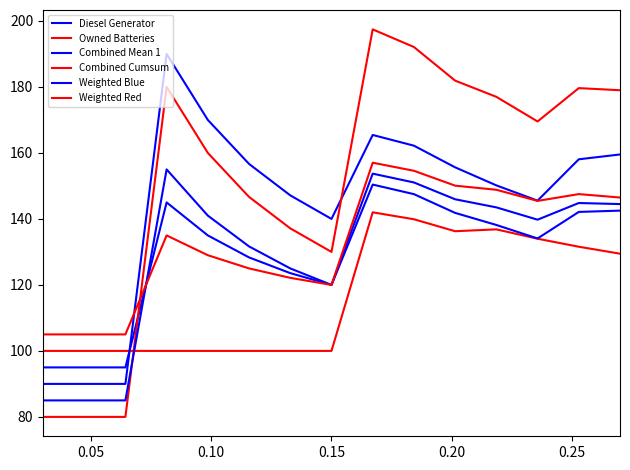

How many lines are shown in the chart?

6